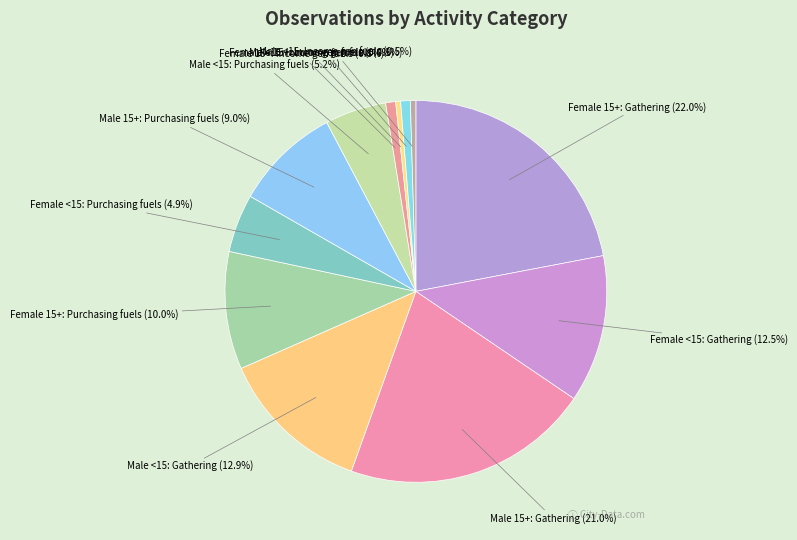

Which category has the biggest portion of the pie?

Female 15+: Gathering